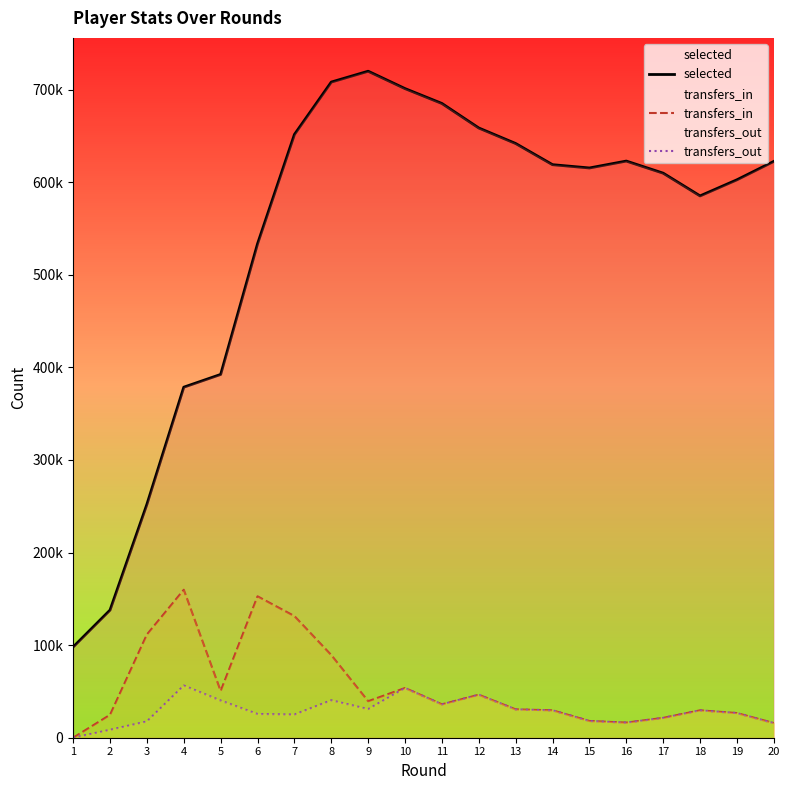

Rank the categories by transfers_out value from lowest to highest.

1, 2, 20, 16, 3, 15, 17, 7, 6, 19, 18, 14, 13, 9, 11, 5, 8, 12, 10, 4